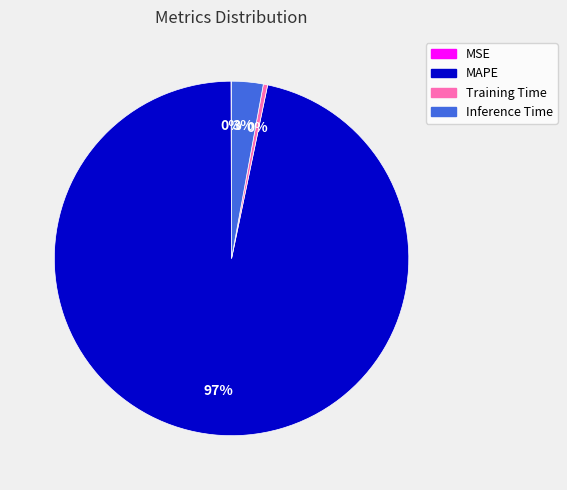

Is the sum of Training Time and MAPE greater than half?

Yes